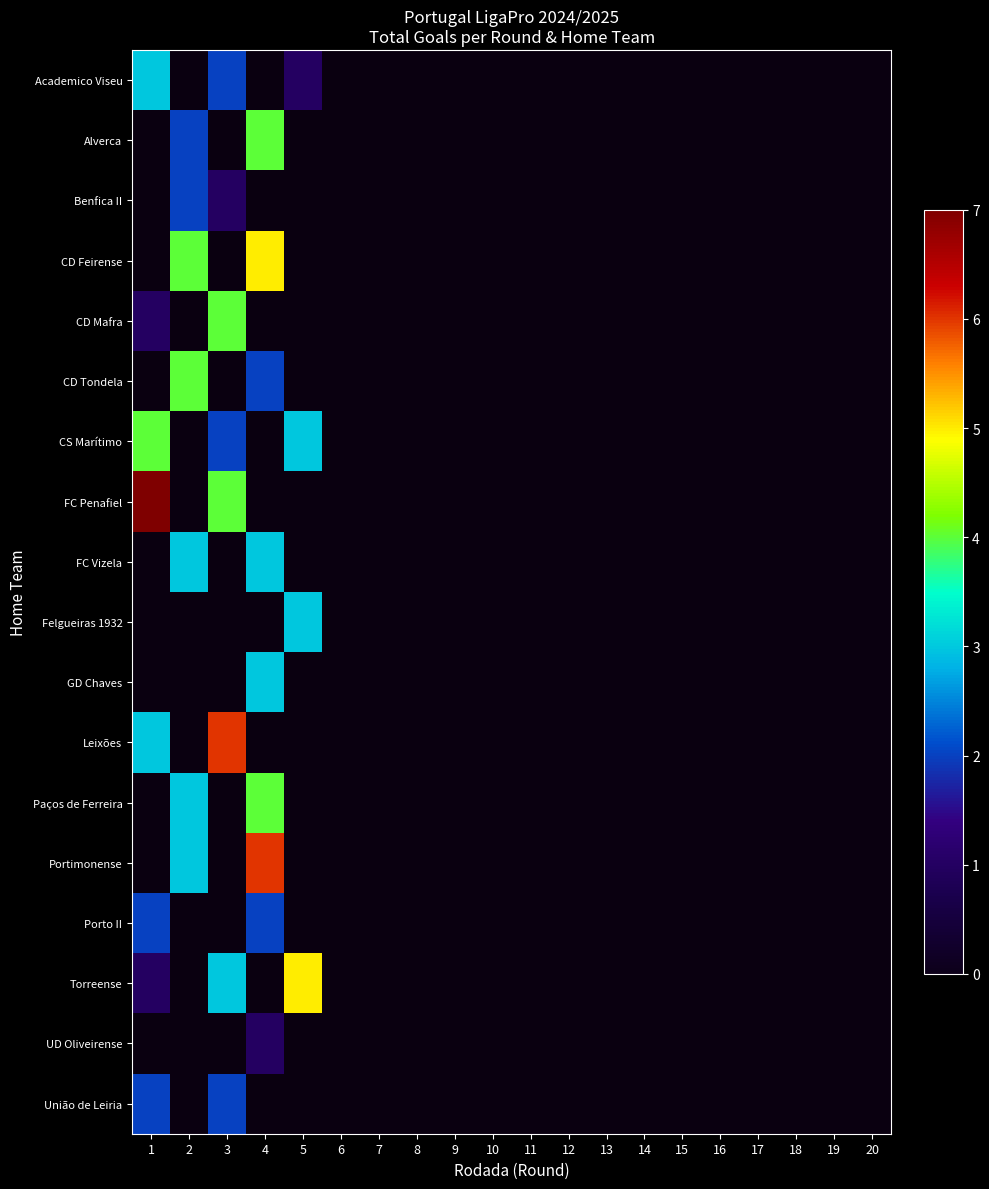

How many categories are shown in the chart?

20